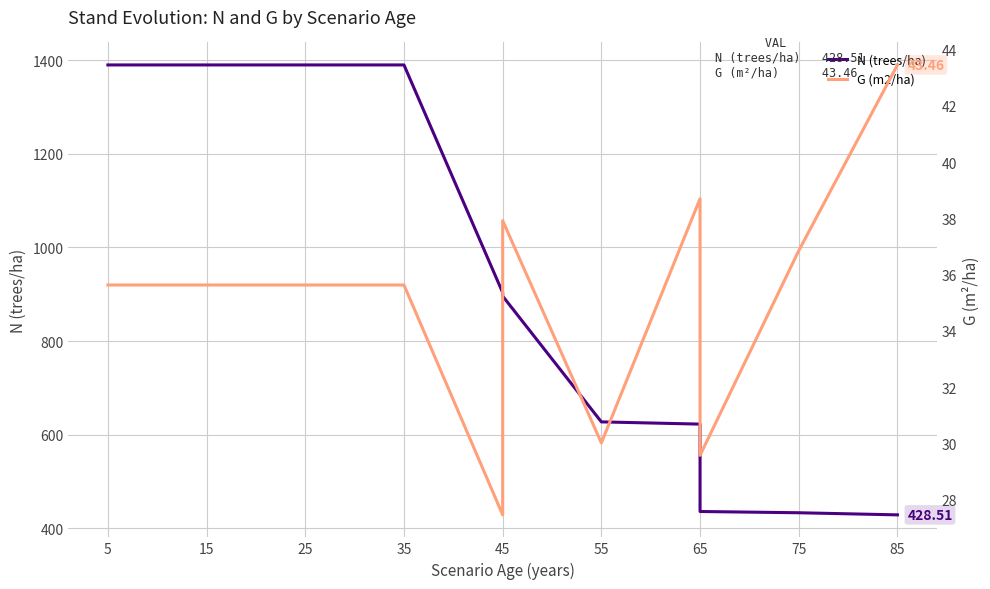

True or false: N (trees/ha) and G (m2/ha) intersect in this chart.

False